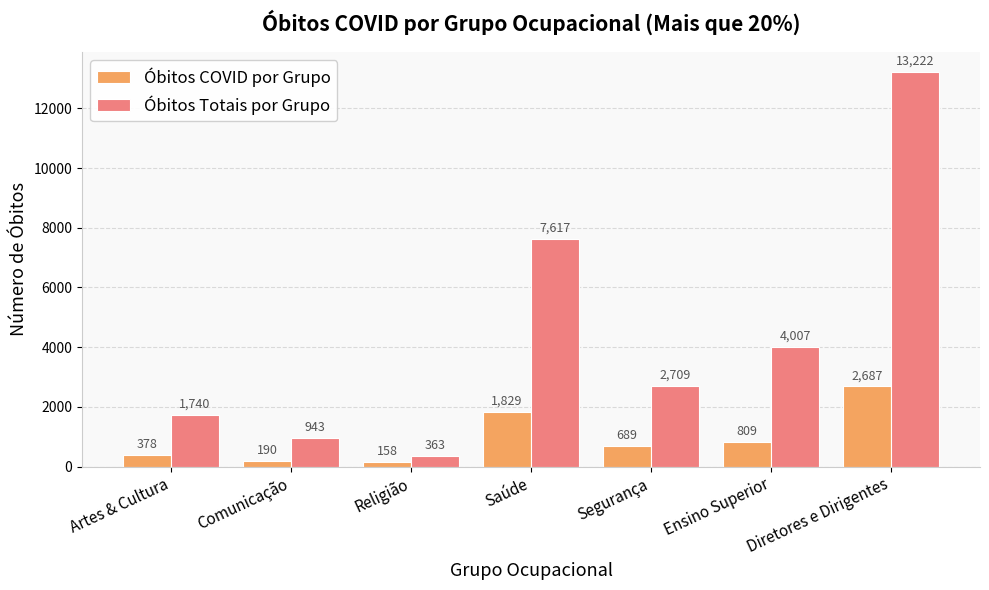

What are all the series names shown in the legend?

Óbitos COVID por Grupo, Óbitos Totais por Grupo